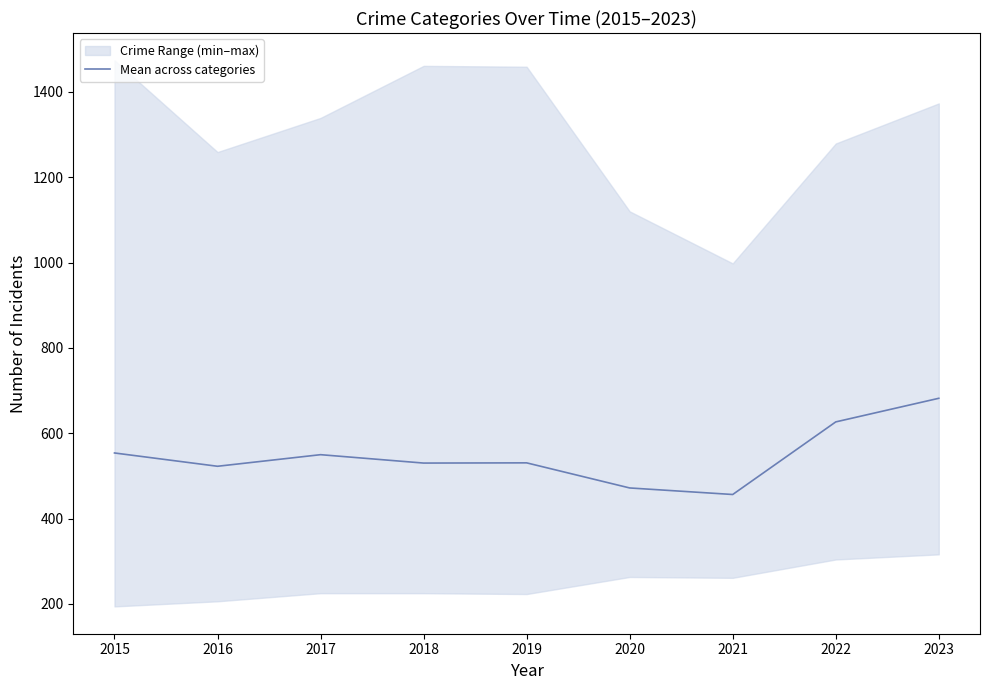

What is the value of the 7th point from the left?

456.3